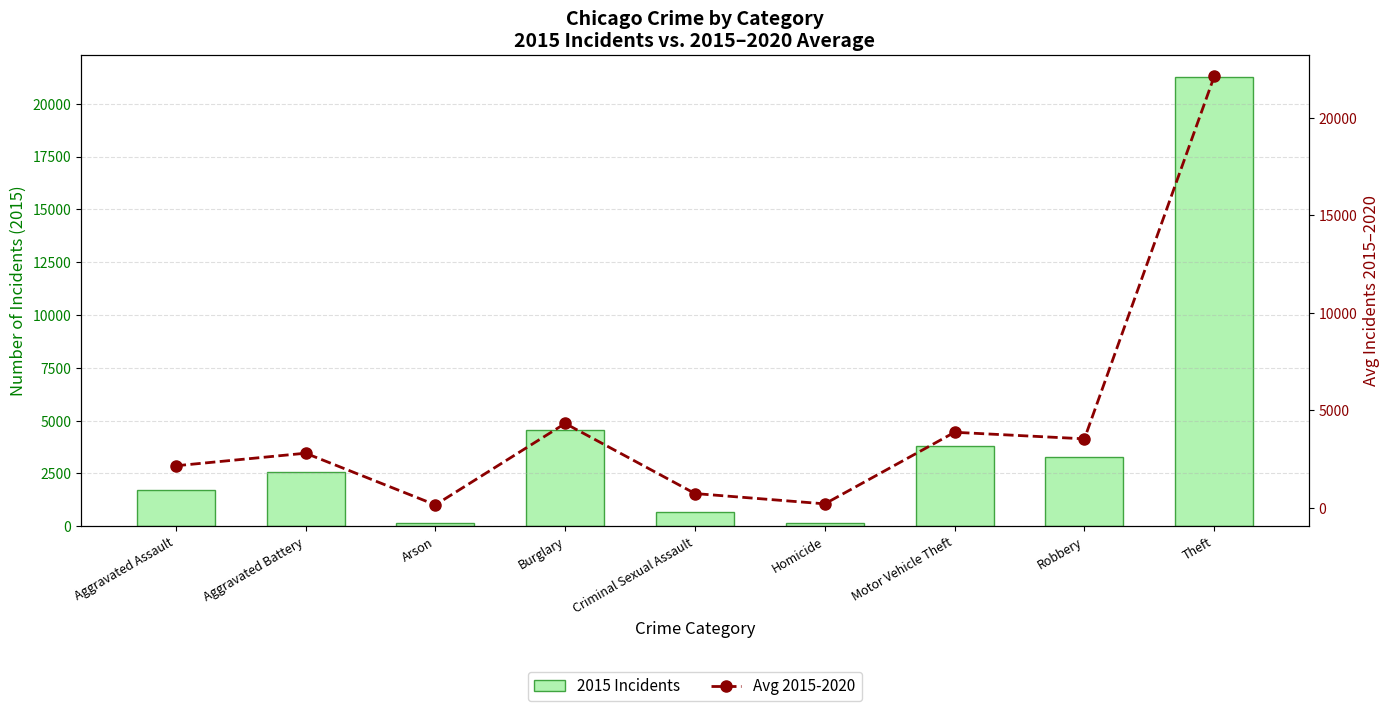

What is the label of the 3rd bar from the right?

Motor Vehicle Theft